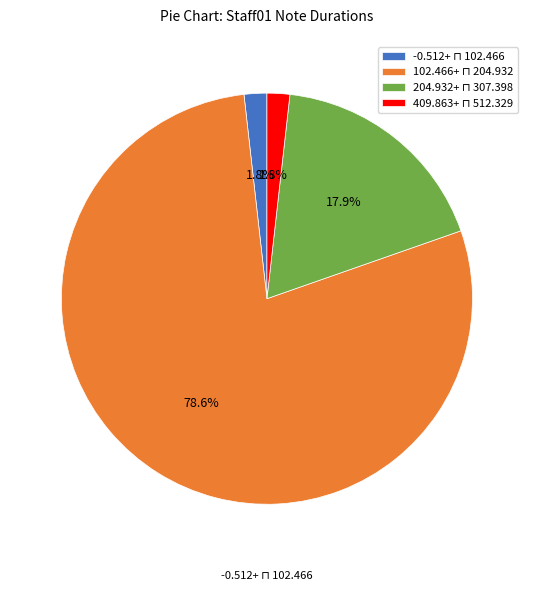

Does any single category account for the majority?

Yes